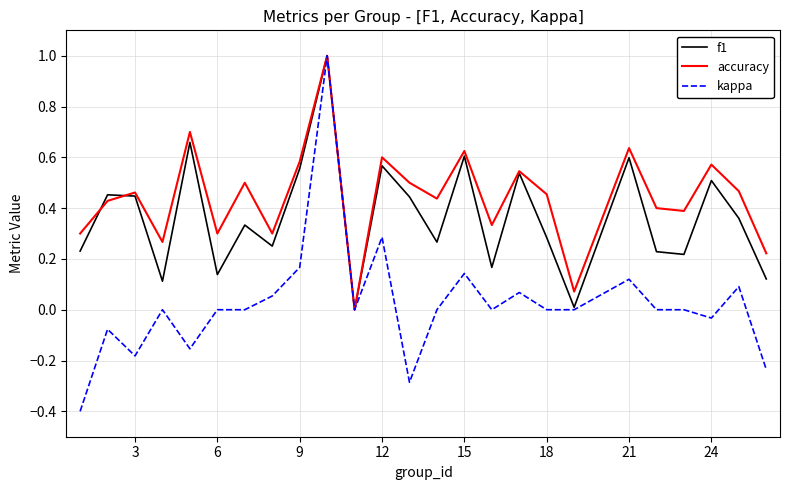

What is the difference between the maximum and minimum values in the kappa series?

1.4